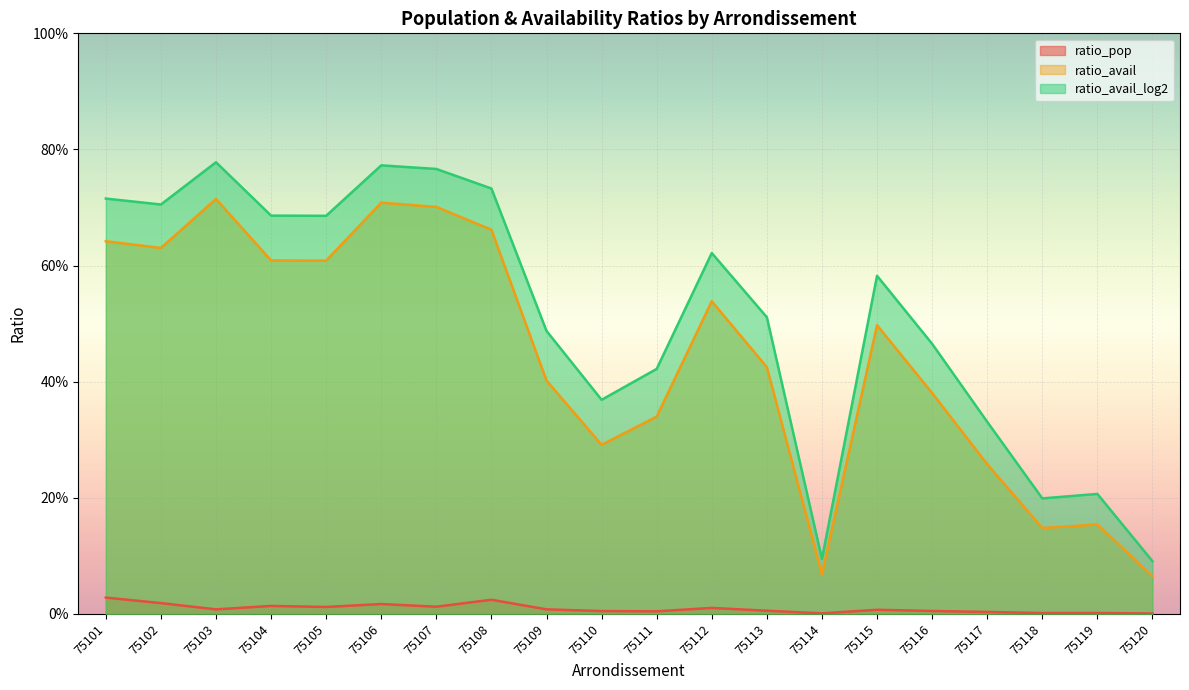

What is the total value across all series at 75108?

1.4